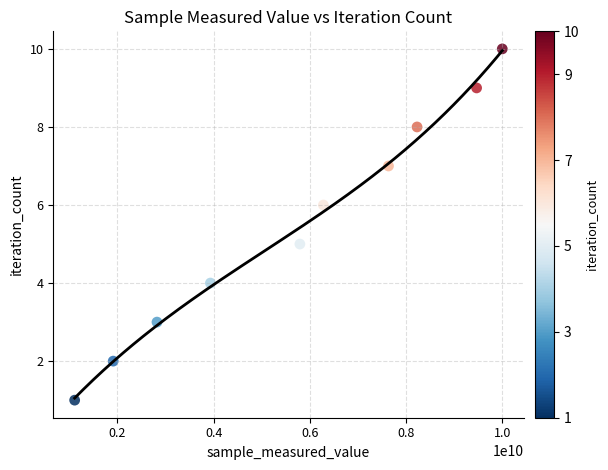

What is the range of X values (max minus min)?

8887704849